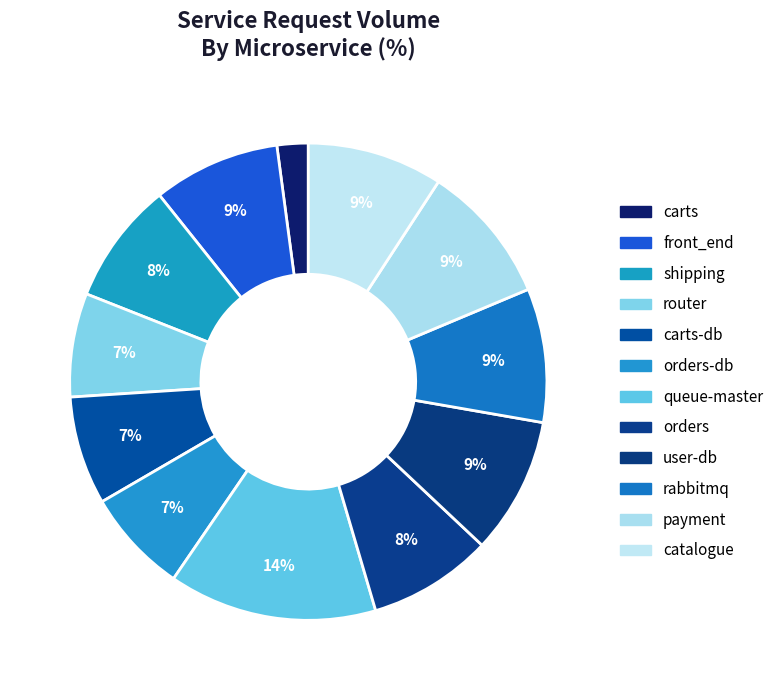

Does any single category account for the majority?

No